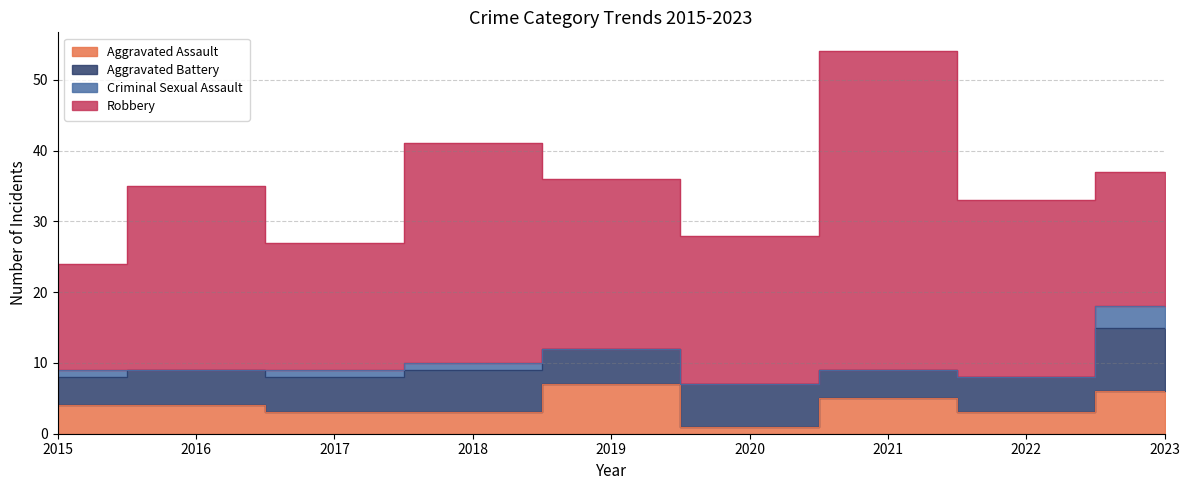

True or false: Criminal Sexual Assault has more than 0 points higher than both neighbors.

False